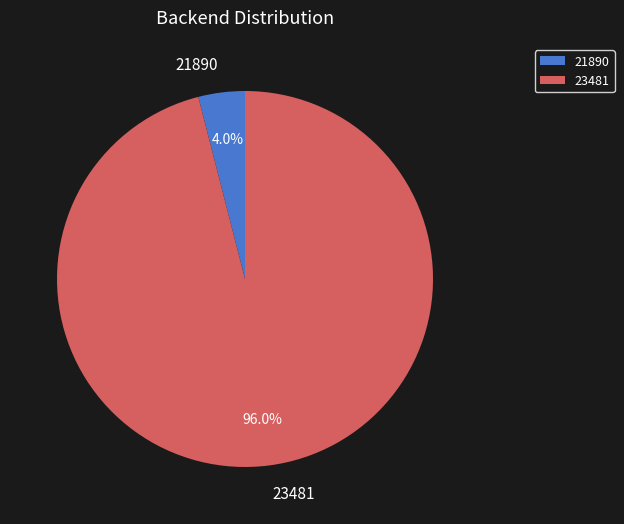

What percentage do 21890 and 23481 together represent?

100.0%